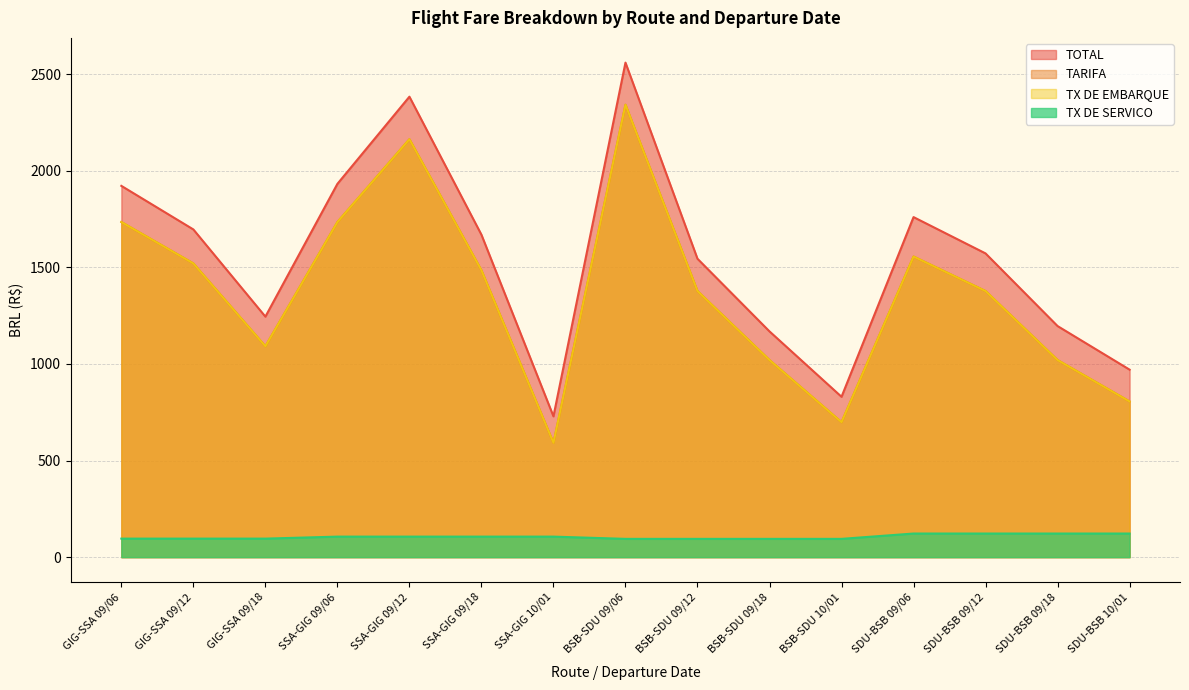

True or false: TOTAL and TARIFA cross at least once.

False